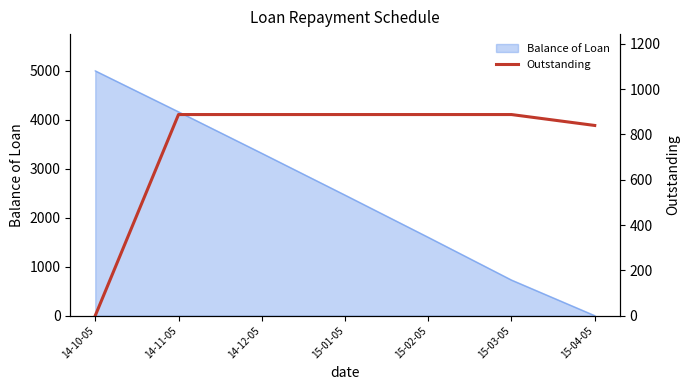

Where does the data first go above 887?

14-11-05